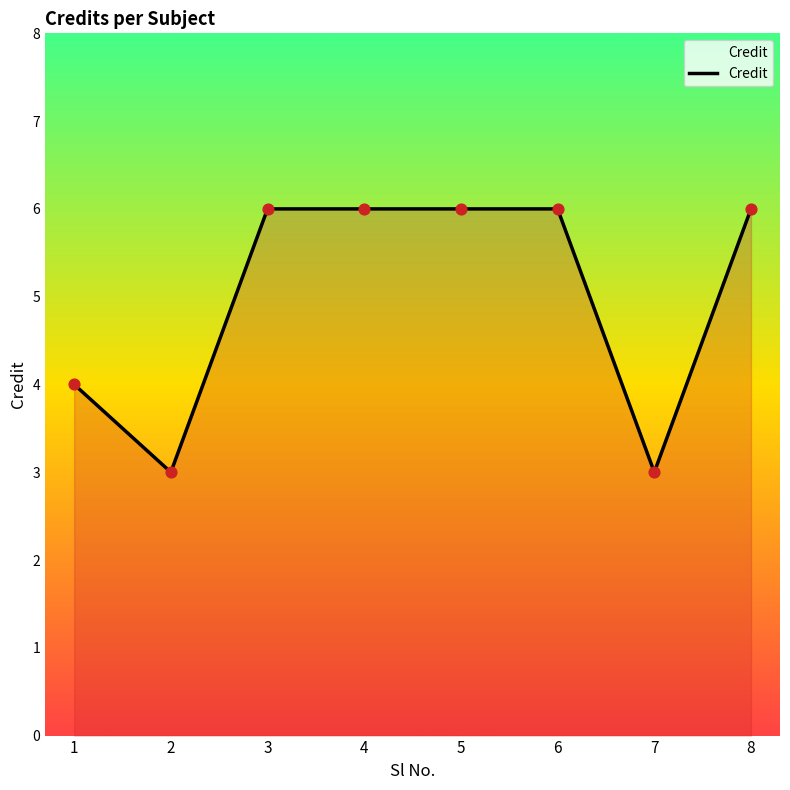

Approximately how many times larger is the value at 2 compared to 3?

0.5